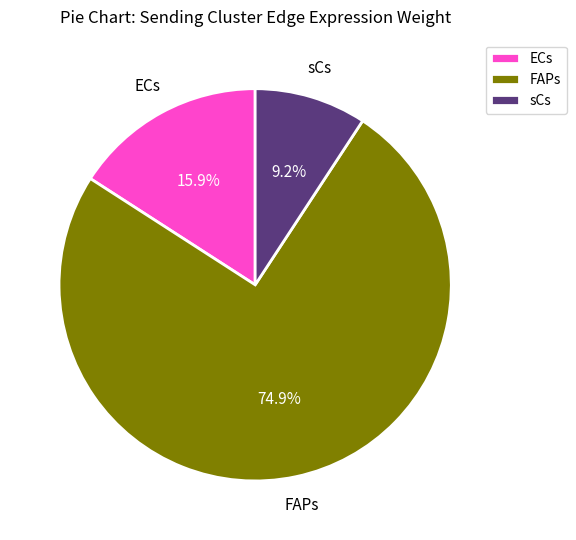

Is the sum of ECs and sCs greater than half?

No